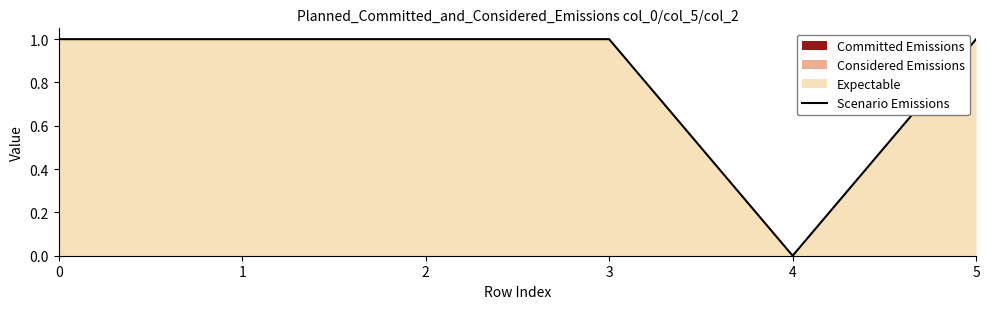

List the labels in order of value, smallest first.

4, 3, 1, 2, 0, 5